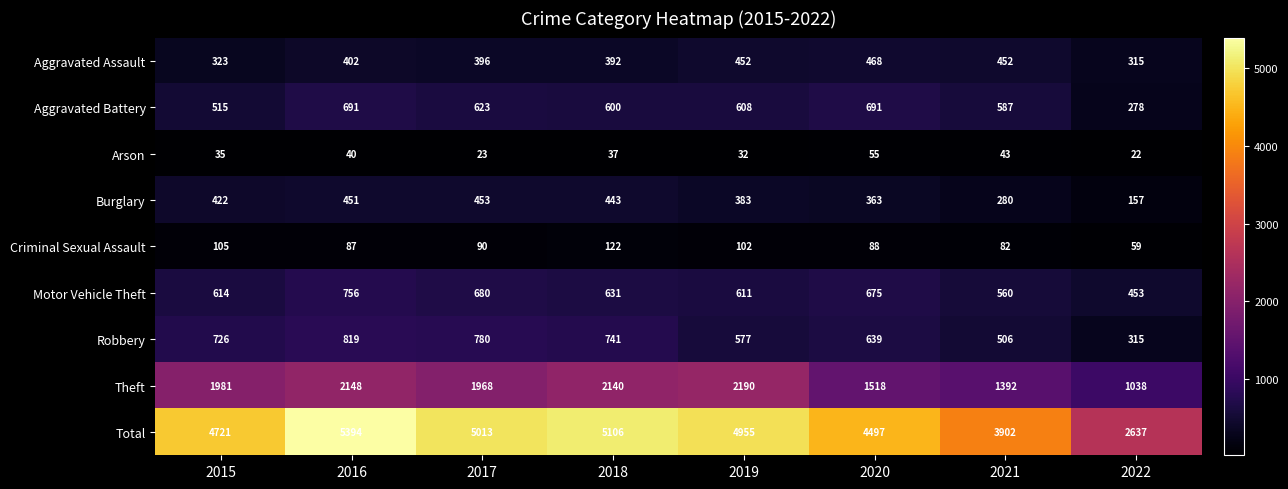

The value of Robbery at 2016 is 819. True or false?

True